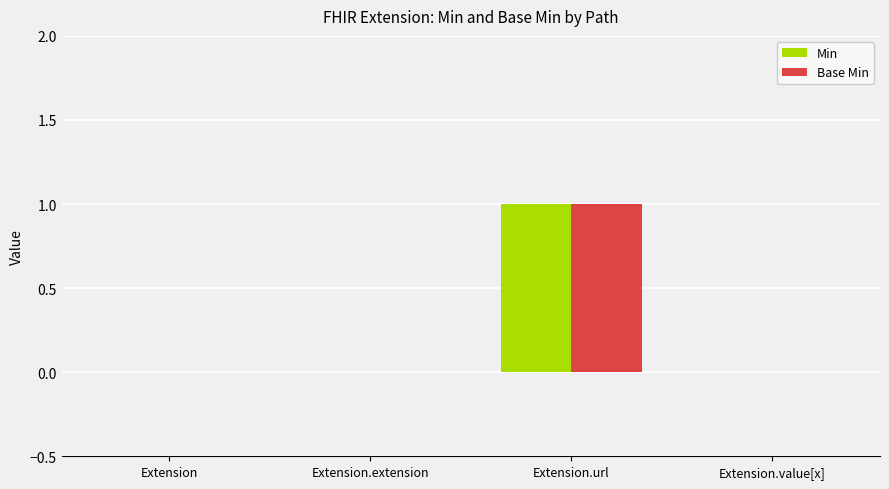

Which category has the highest value across all series?

Extension.url